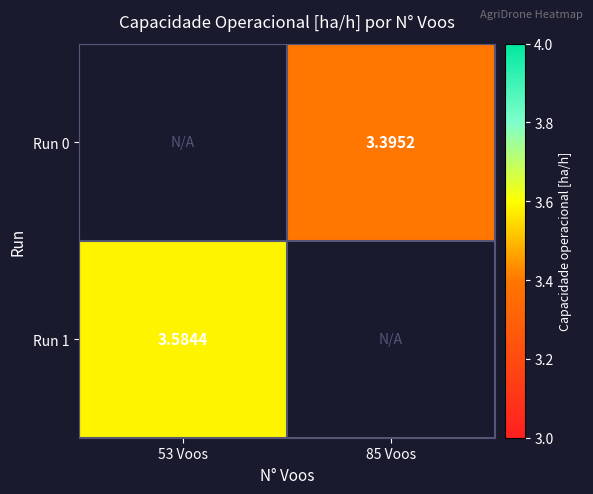

At which label does Run 1 reach its minimum?

53 Voos